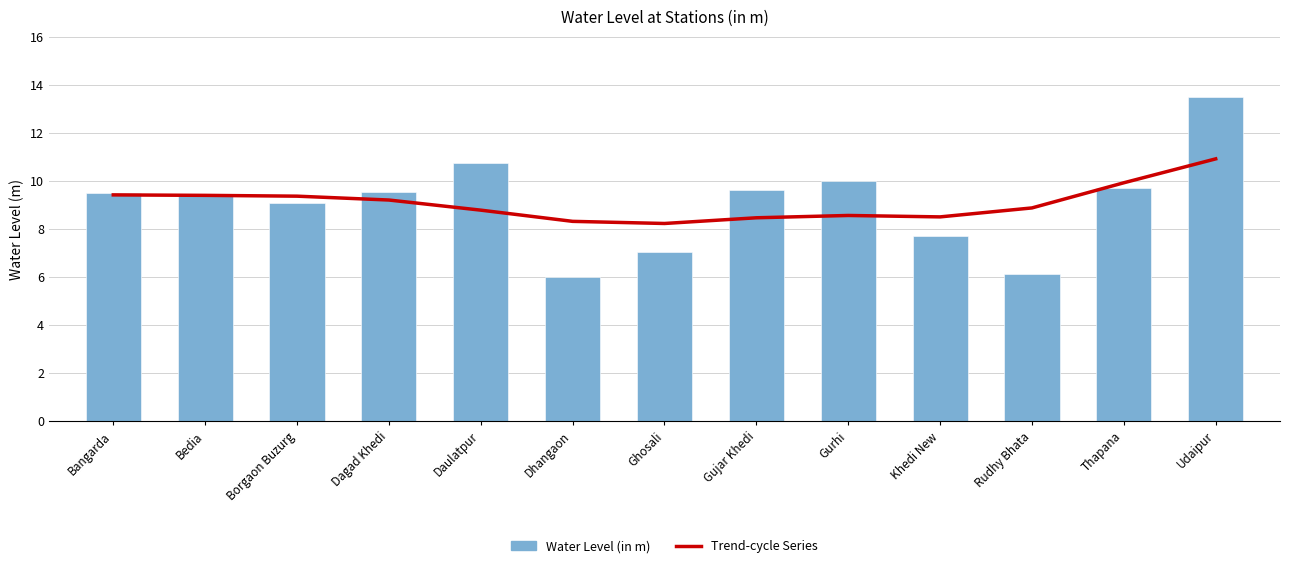

Which category has the lowest value in the Water Level (in m) series?

Dhangaon